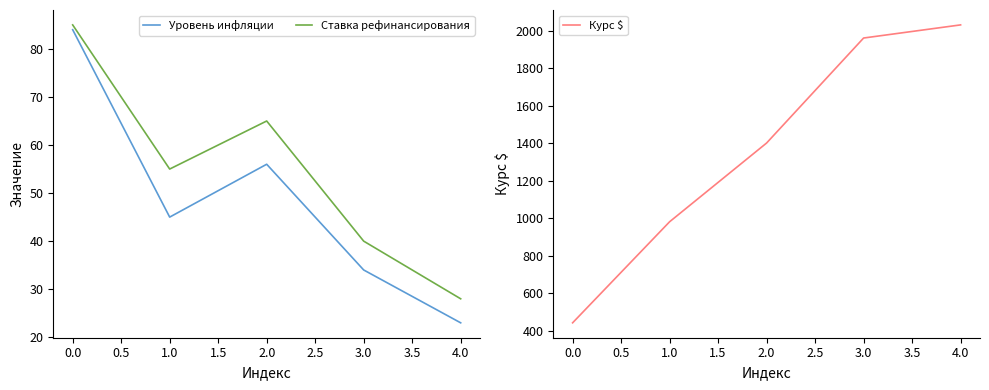

Is the value of Уровень инфляции at 2.0 greater than the value of Ставка рефинансирования at 4.0?

Yes